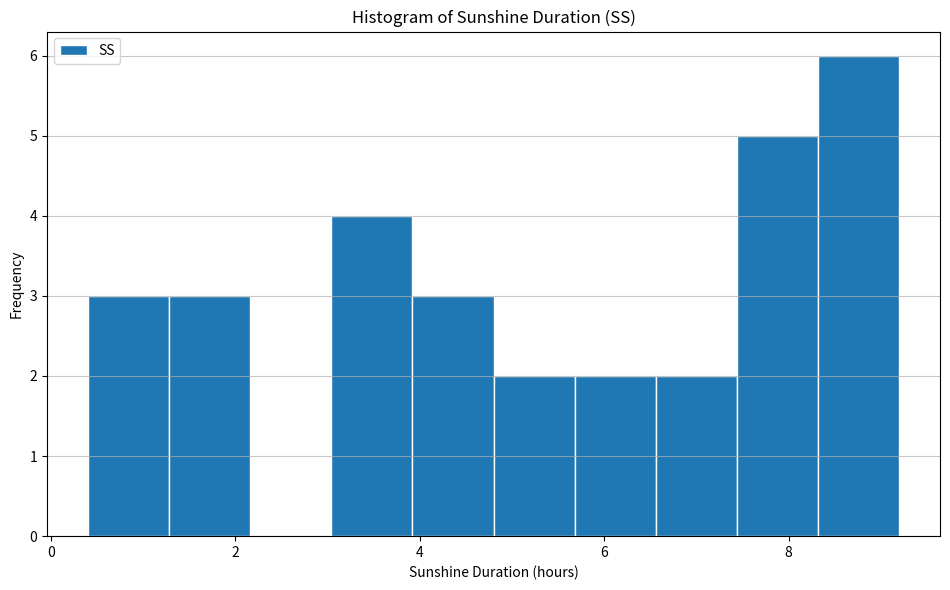

Which range on the x-axis has the tallest bar?

8.32 to 9.20